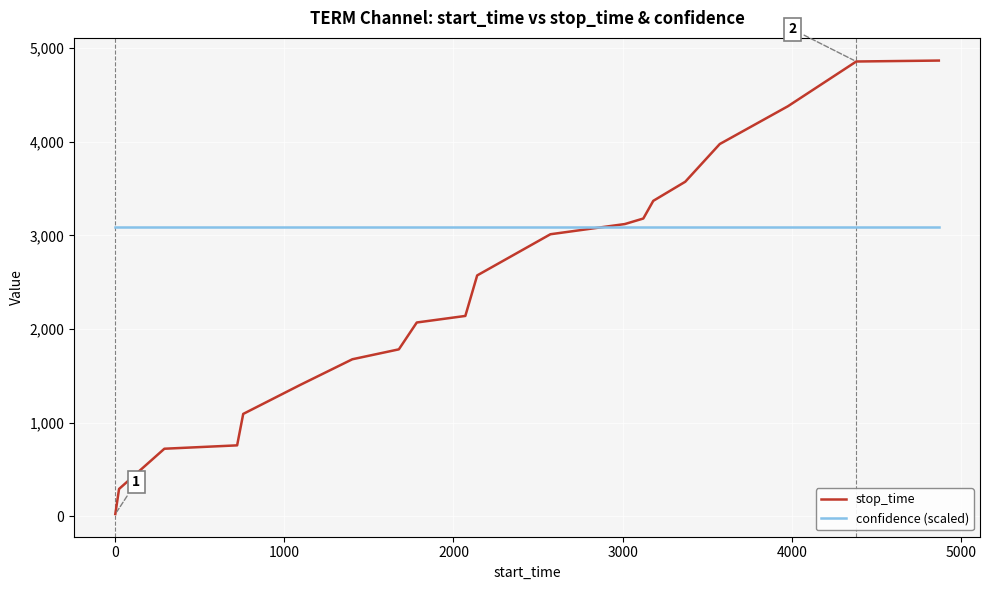

At how many categories does at least one series exceed 303?

20